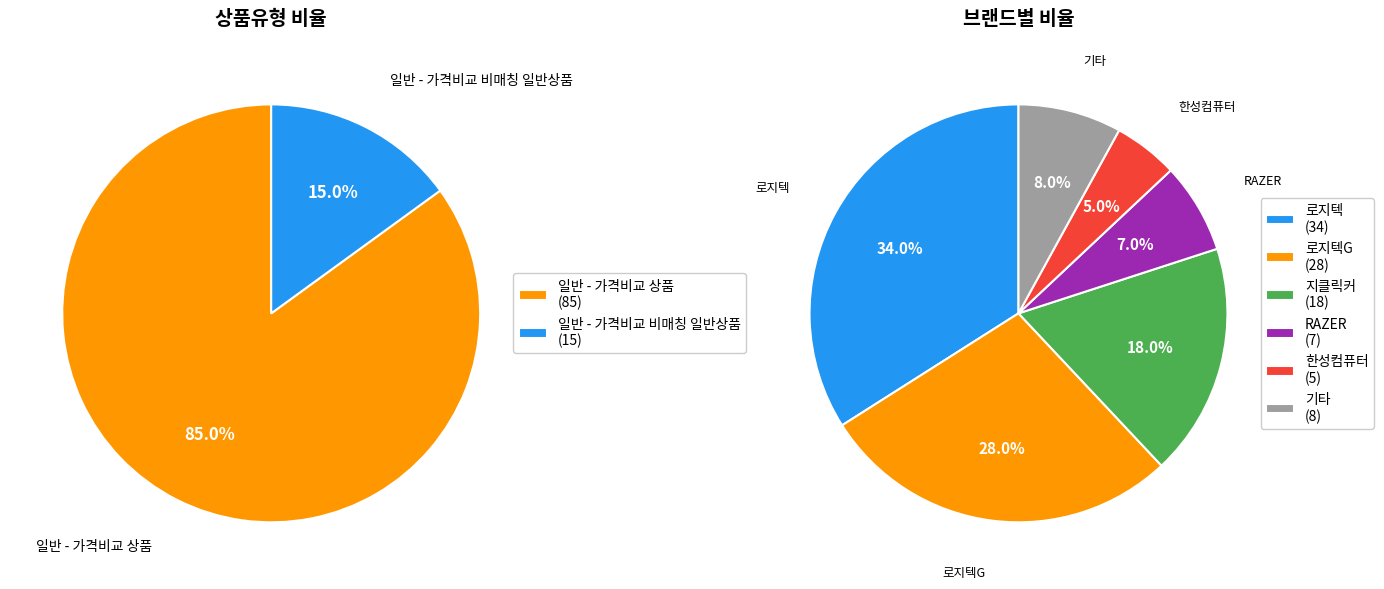

Which has a higher value, 일반 - 가격비교 상품 or 일반 - 가격비교 비매칭 일반상품?

일반 - 가격비교 상품